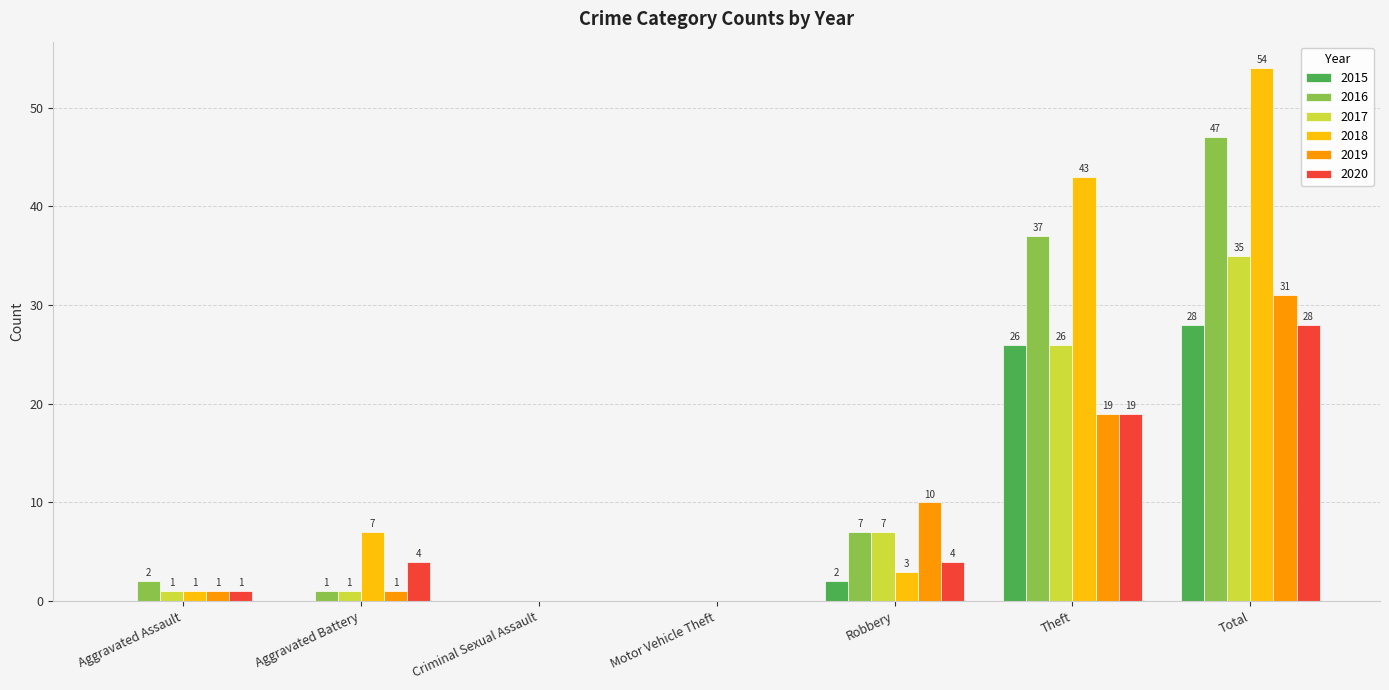

Which series has the widest spread of values?

2018